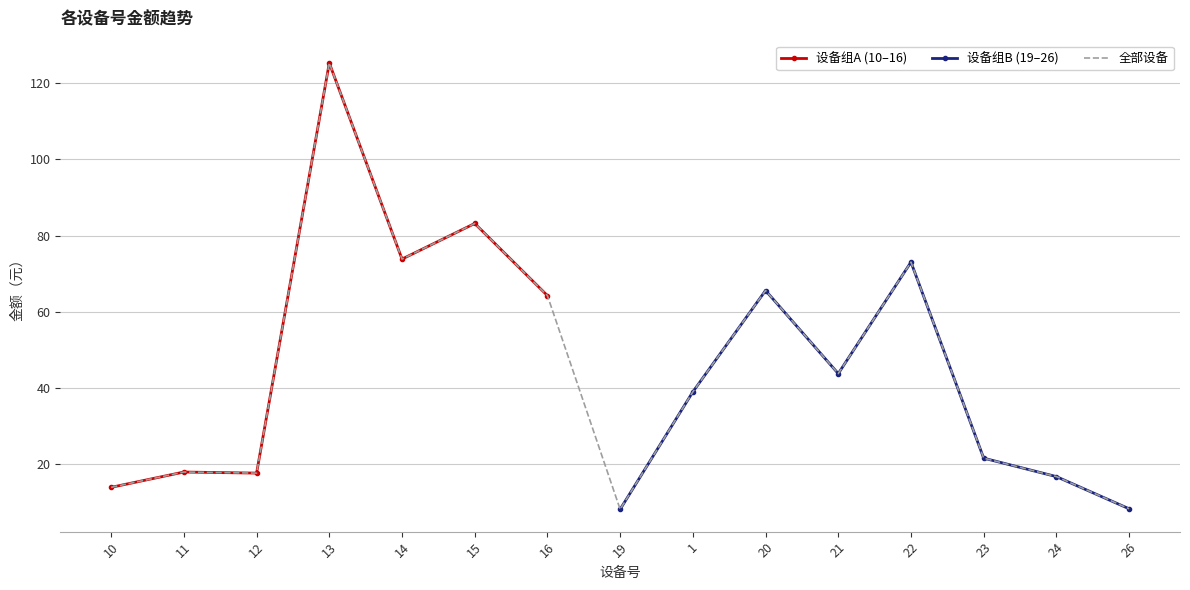

The 设备组A (10–16) series shows 125.4 at 13. True or false?

True